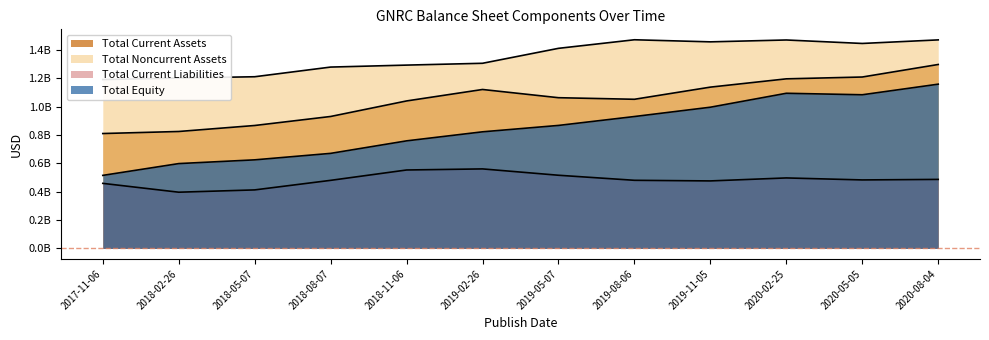

At 2019-05-07, list the series in order from smallest to largest.

Total Current Liabilities, Total Equity, Total Current Assets, Total Noncurrent Assets